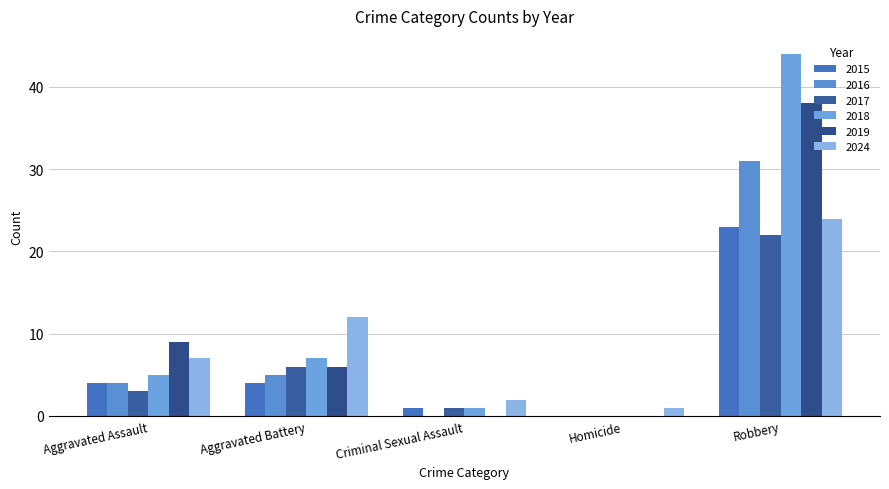

How many categories are shown in the chart?

5